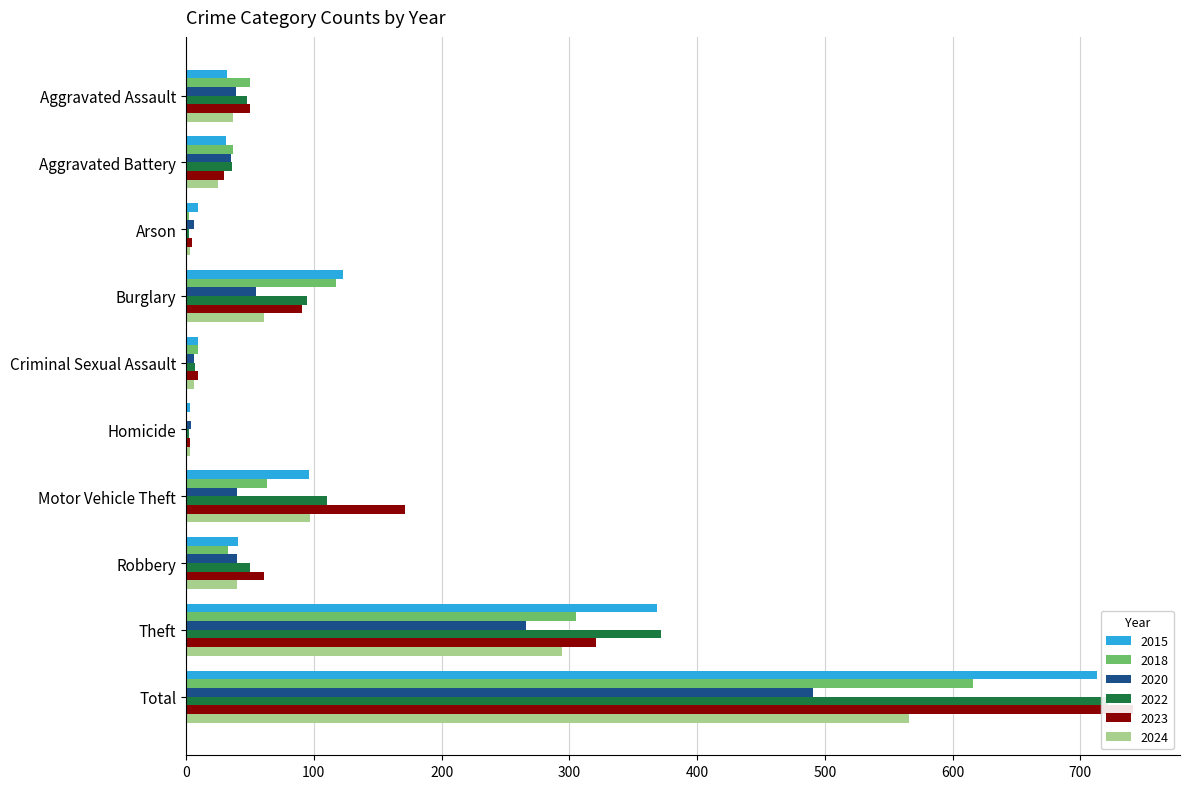

Rank the series by their maximum value, from highest to lowest.

2023, 2022, 2015, 2018, 2024, 2020